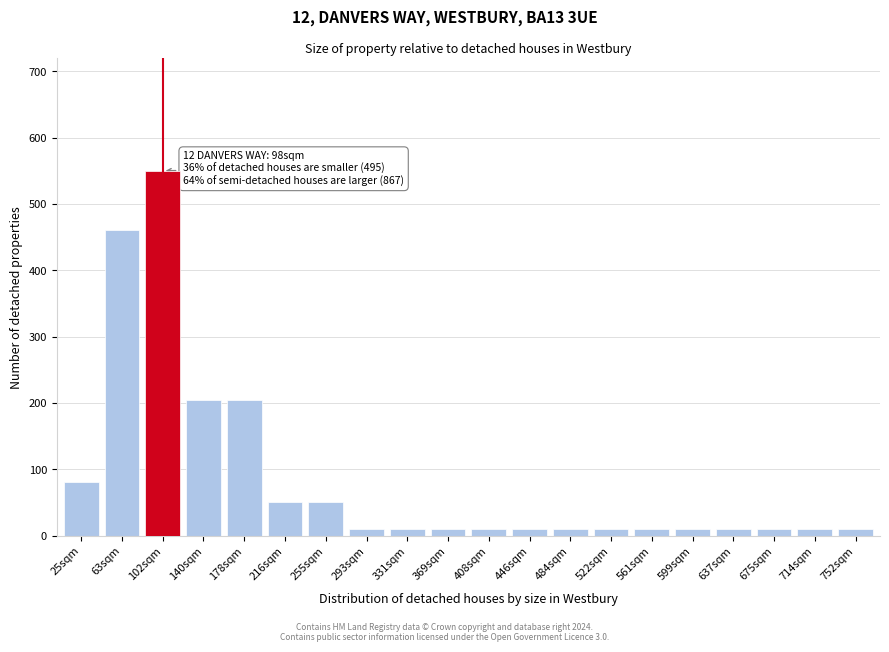

Reading left to right, list all the values displayed in this chart.

80	460	550	205	205	50	50	10	10	10	10	10	10	10	10	10	10	10	10	10